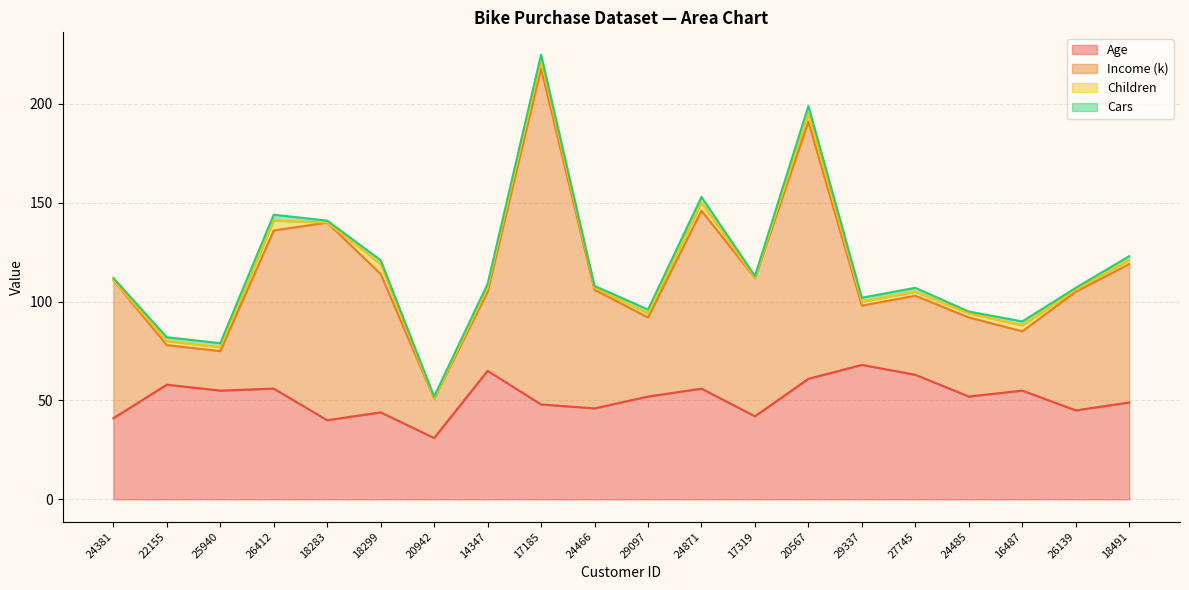

Which category has the lowest value across all series?

24381